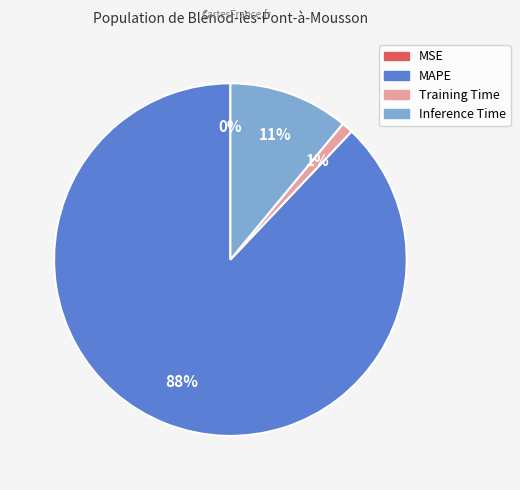

To the nearest percent, what is the difference between the largest and smallest slice percentages?

88%